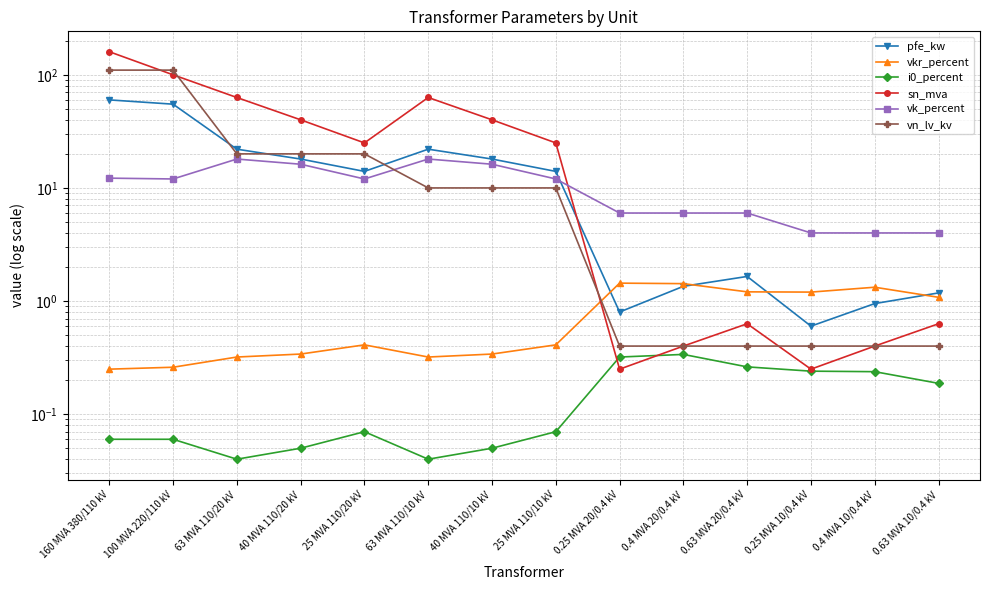

Between 40 MVA 110/20 kV and 0.4 MVA 10/0.4 kV, which series saw the biggest shift?

sn_mva